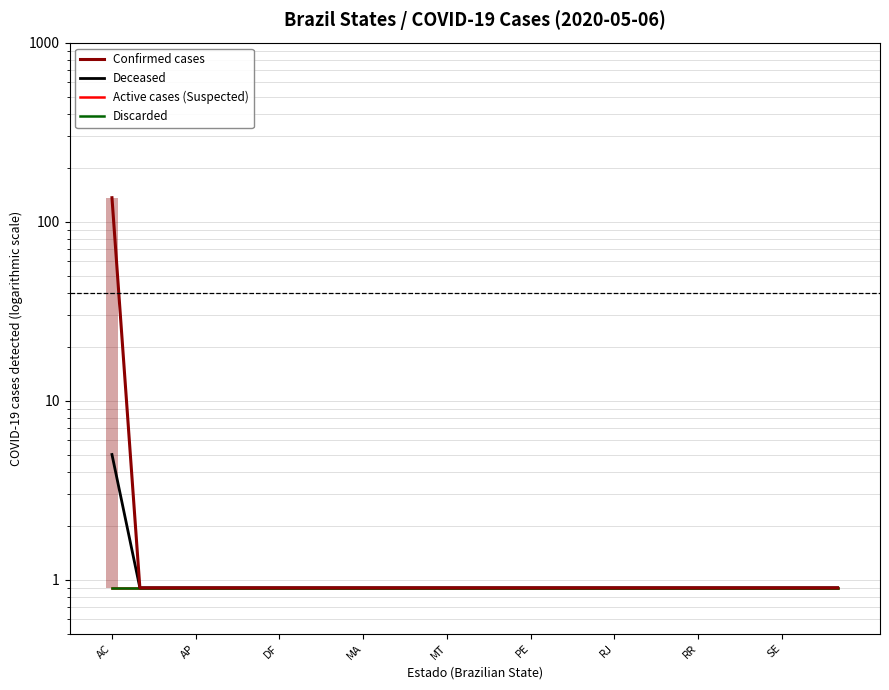

What are all the series names shown in the legend?

Confirmed cases, Deceased, Active cases (Suspected), Discarded